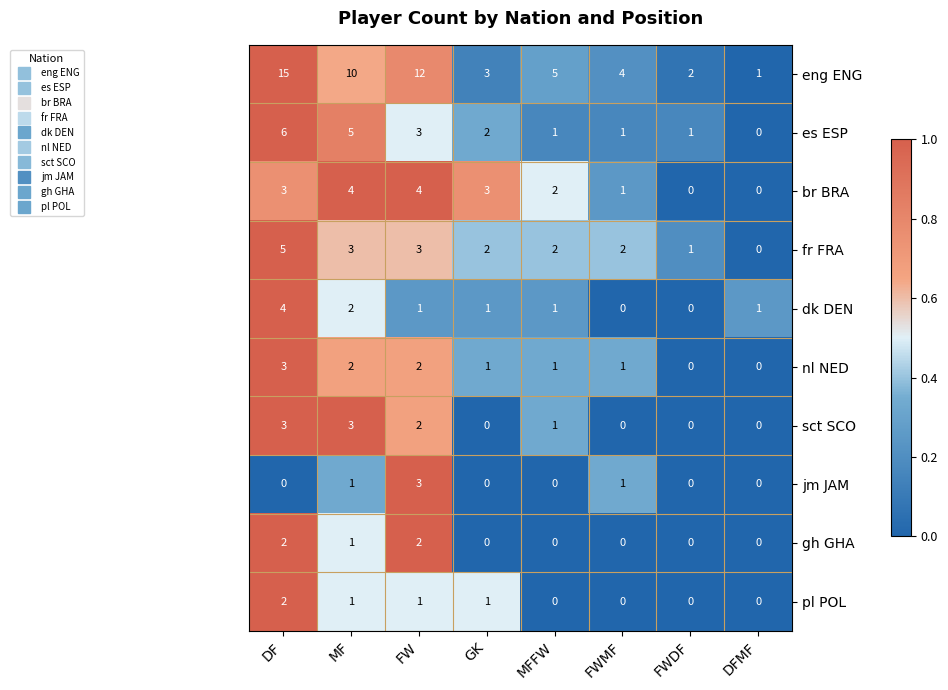

The value of jm JAM at DF is -2. True or false?

False